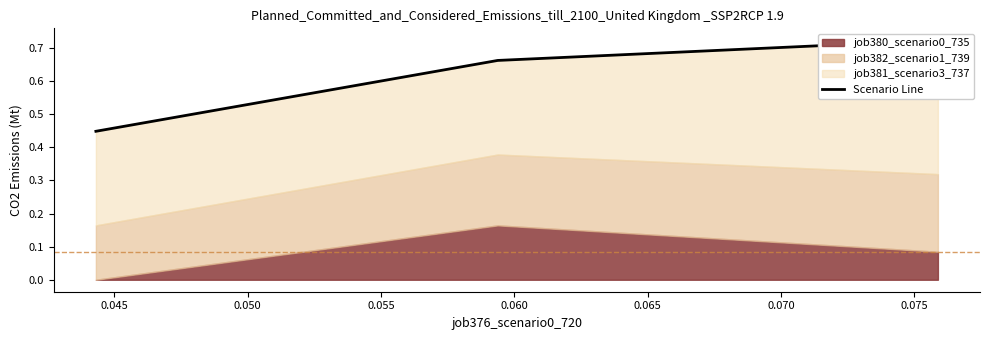

What is the change in value from 0.045 to 0.050?

+0.1